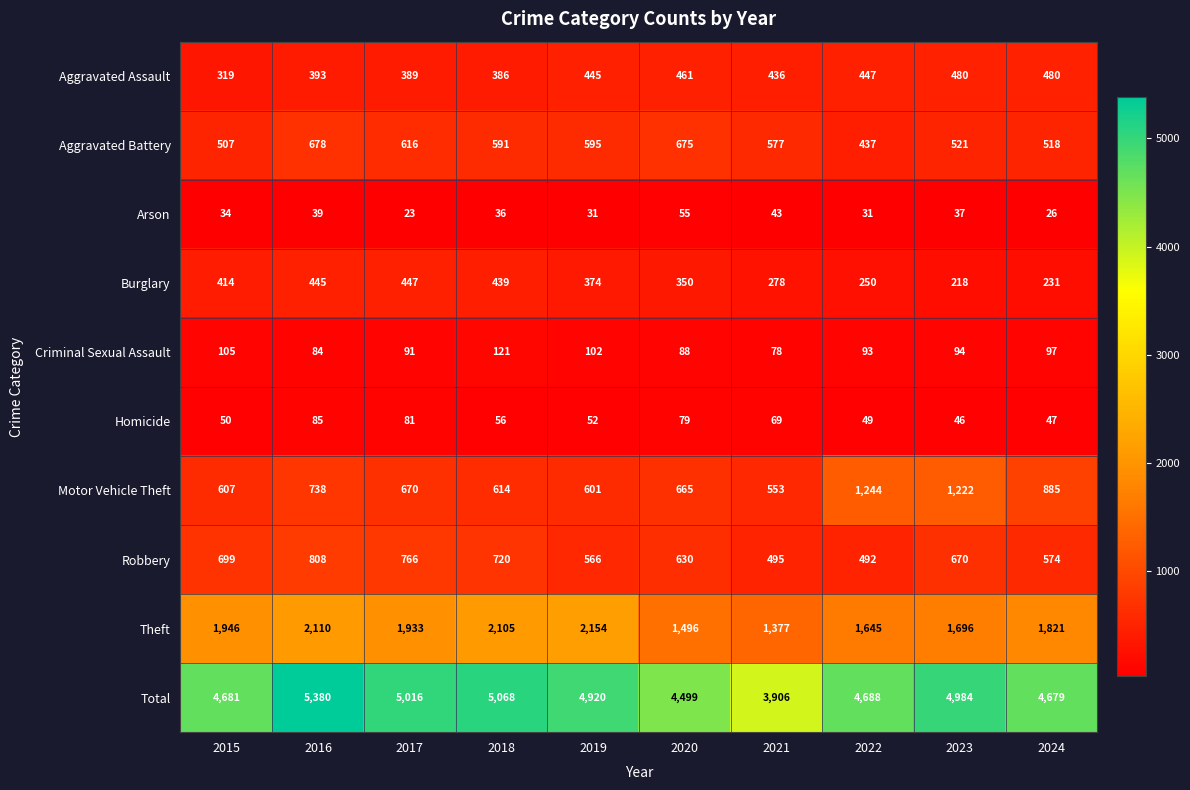

The Aggravated Battery series shows 1029 at 2019. True or false?

False